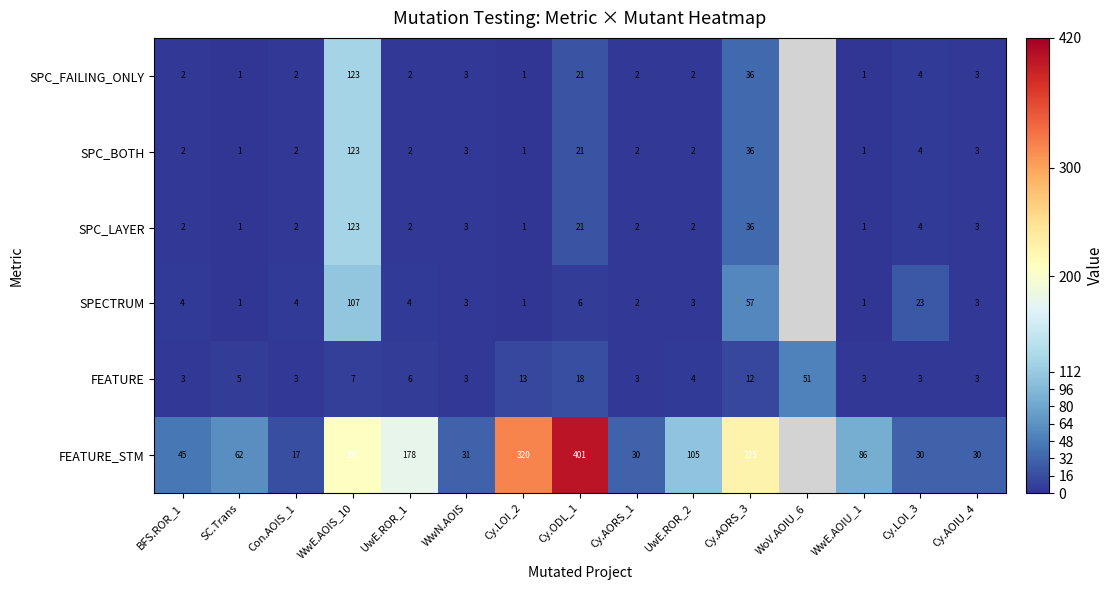

What is the difference between the highest and lowest values at Cy.ODL_1?

395